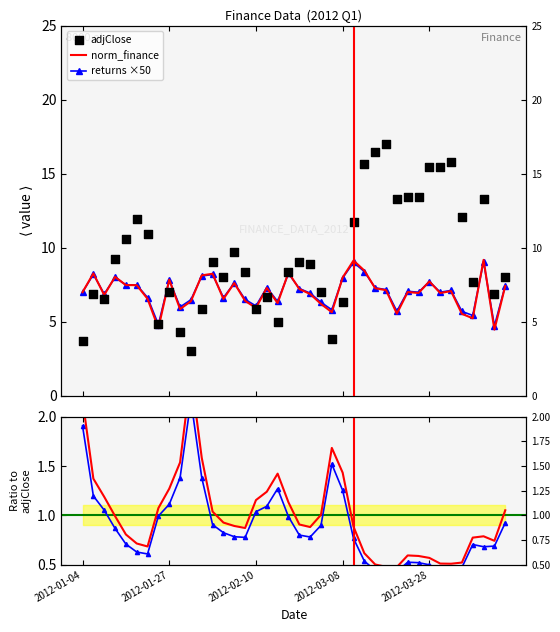

What is the total value across all series at 29?

25.5